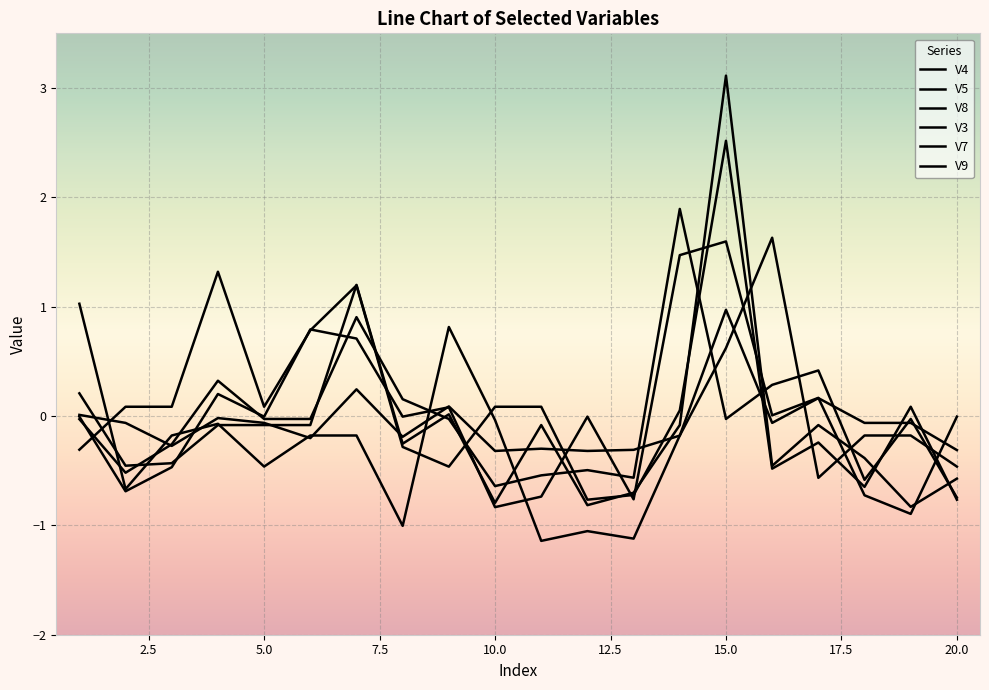

What is the difference between the maximum and minimum values in the V8 series?

2.6